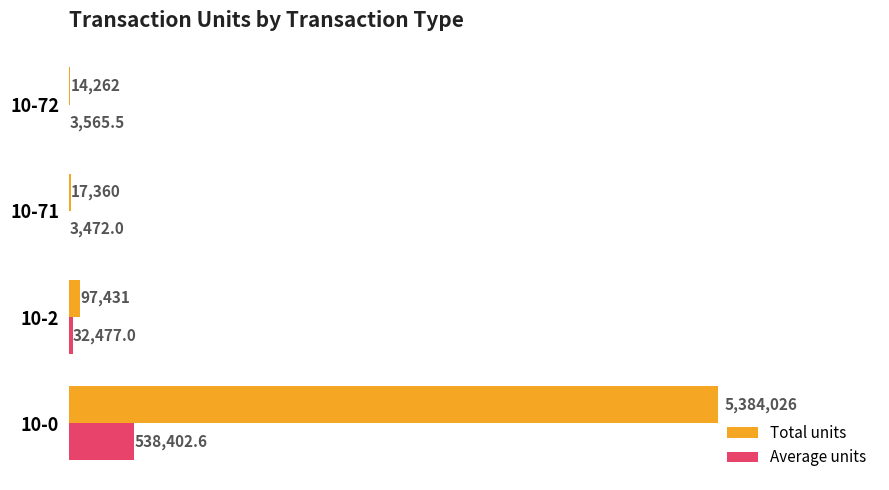

What are all the series names shown in the legend?

Total units, Average units